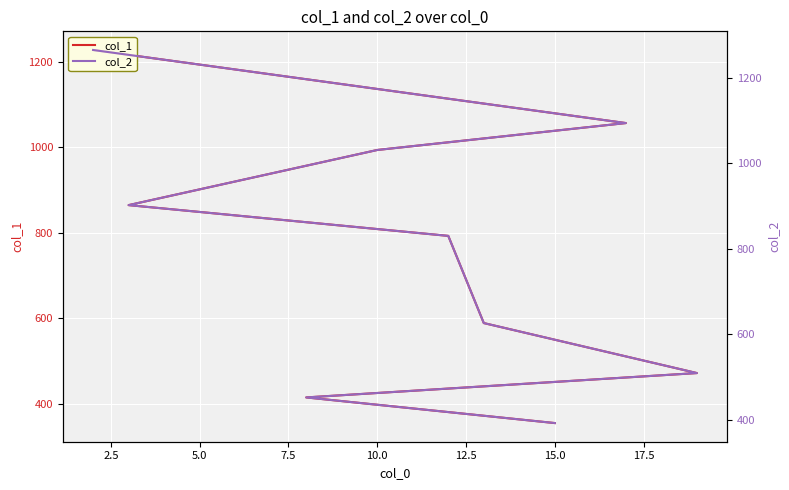

What is the difference between the maximum and minimum values in the col_2 series?

873